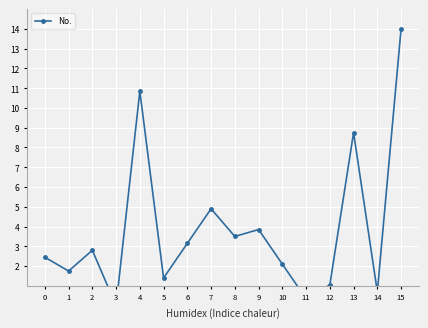

Which has a higher value, 13 or 9?

13